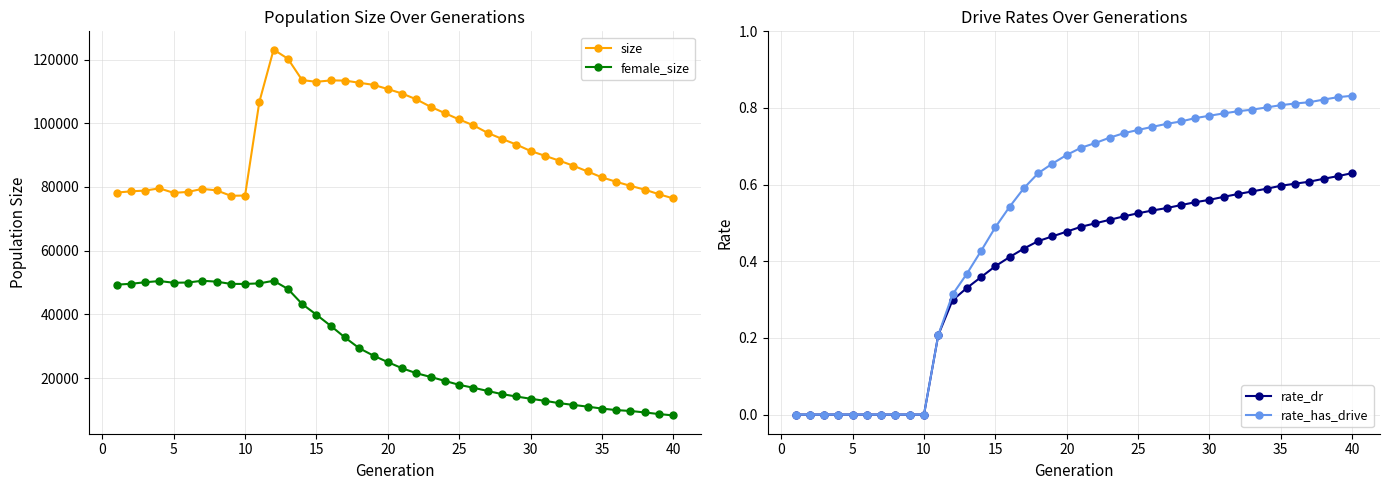

The value of size at 40 is 76412. True or false?

True